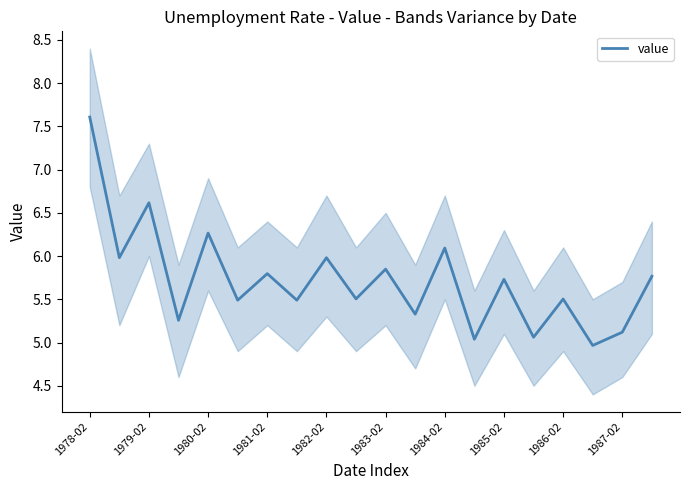

Is it true that value equals 7.6 at 1978-02?

True